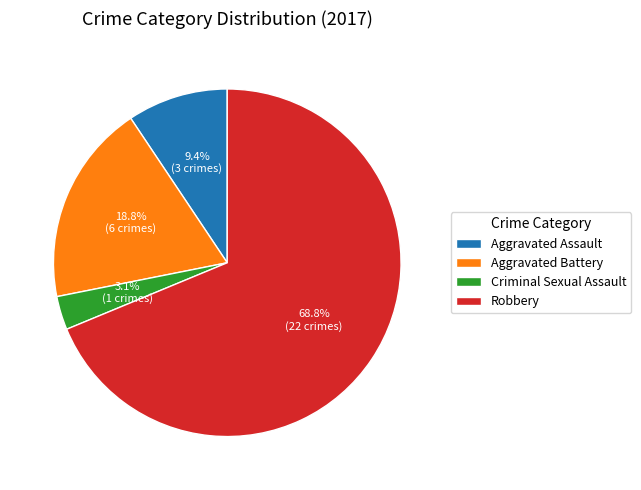

Which slice is the smallest?

Criminal Sexual Assault